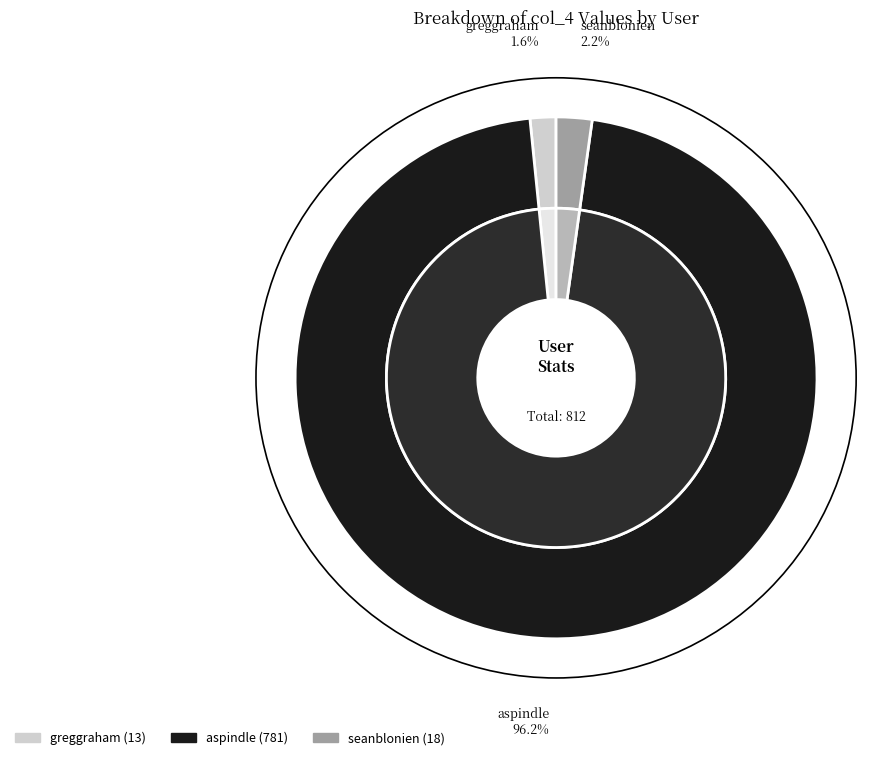

Count the number of slices in the pie.

3